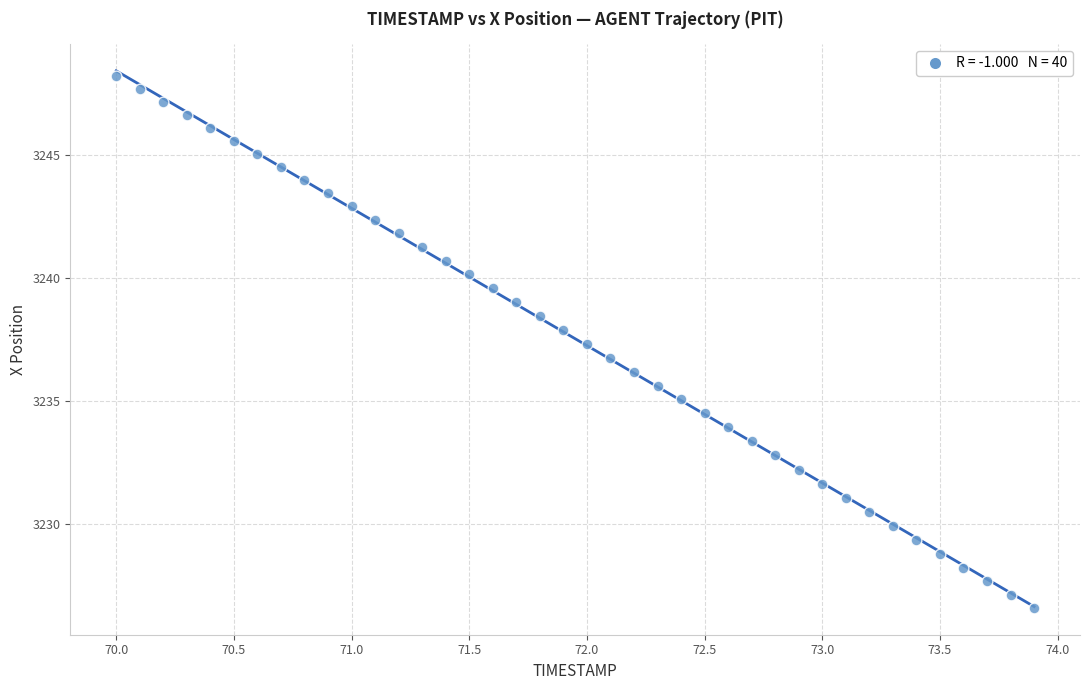

What is the range of X values (max minus min)?

3.9